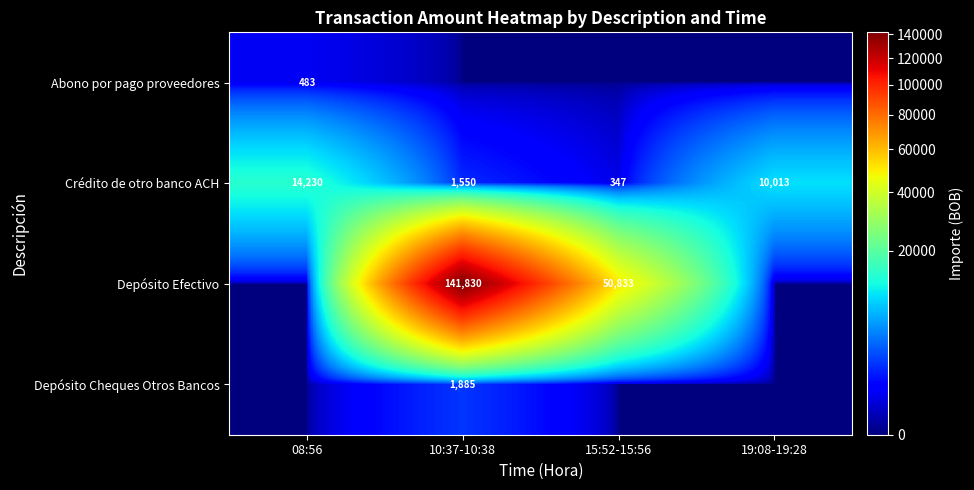

Is it true that Depósito Cheques Otros Bancos equals 1885 at 10:37-10:38?

True